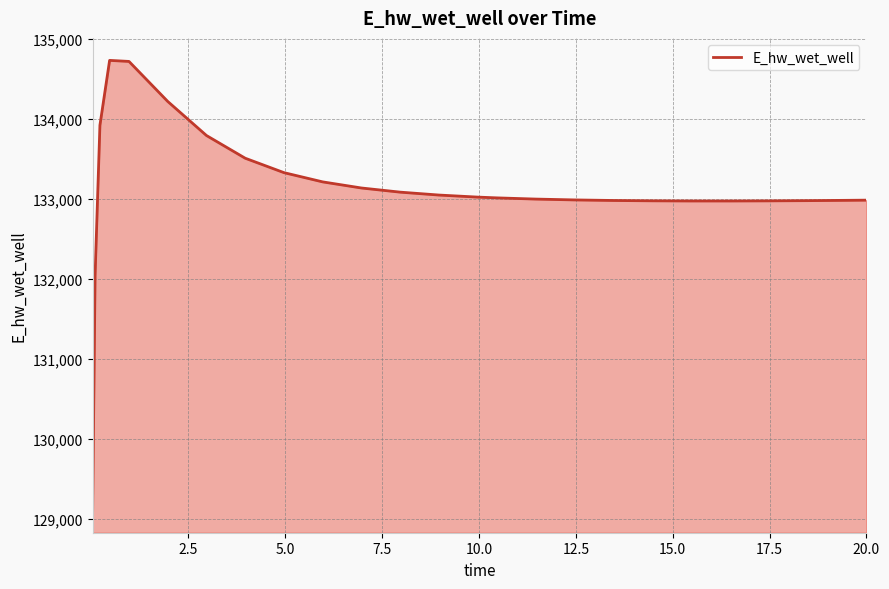

How many lines are shown in the chart?

1